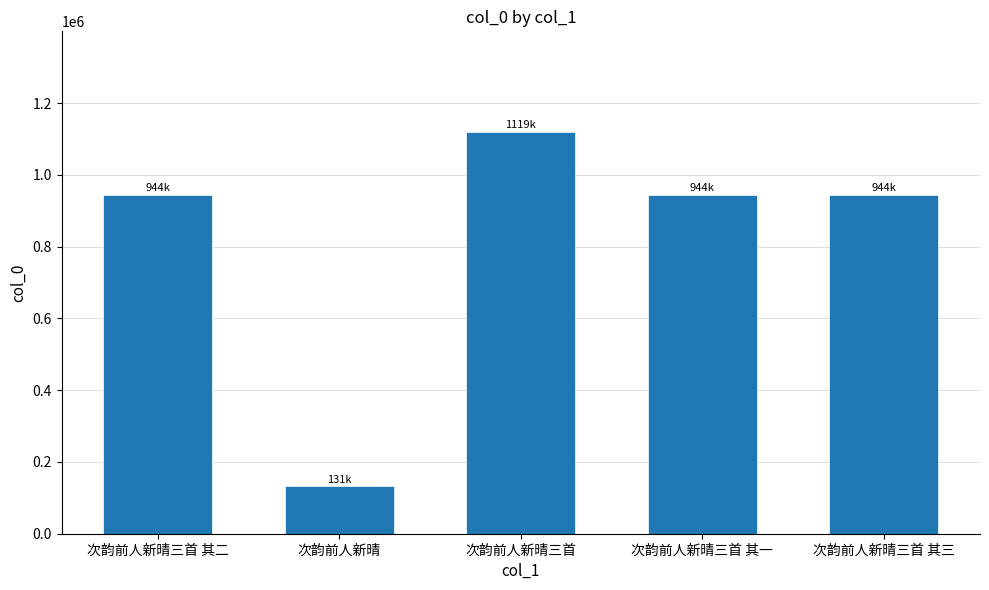

What is the change in value from 次韵前人新晴 to 次韵前人新晴三首?

+988195